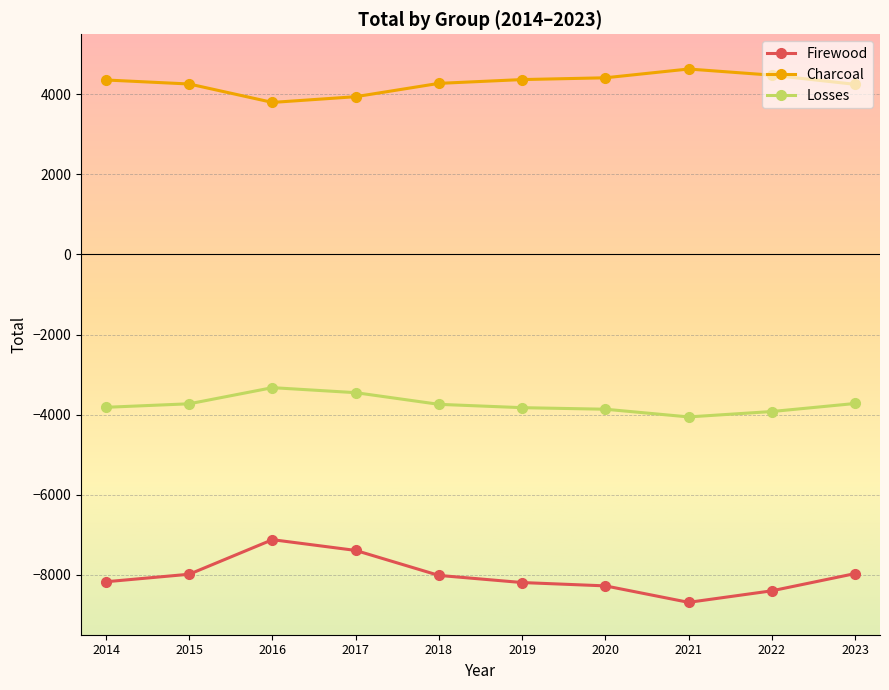

True or false: Losses and Charcoal cross at least once.

False